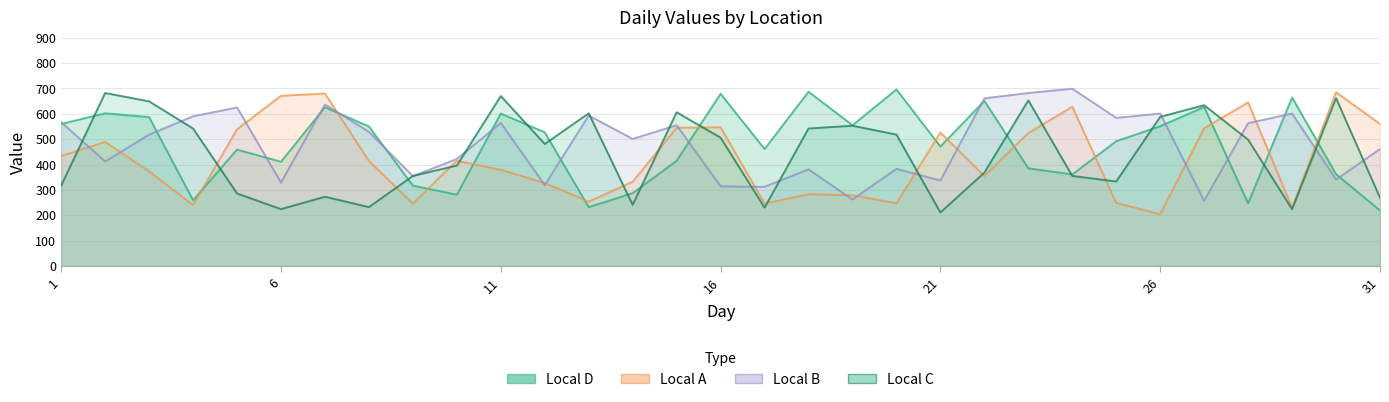

What are all the series names shown in the legend?

Local A, Local B, Local C, Local D